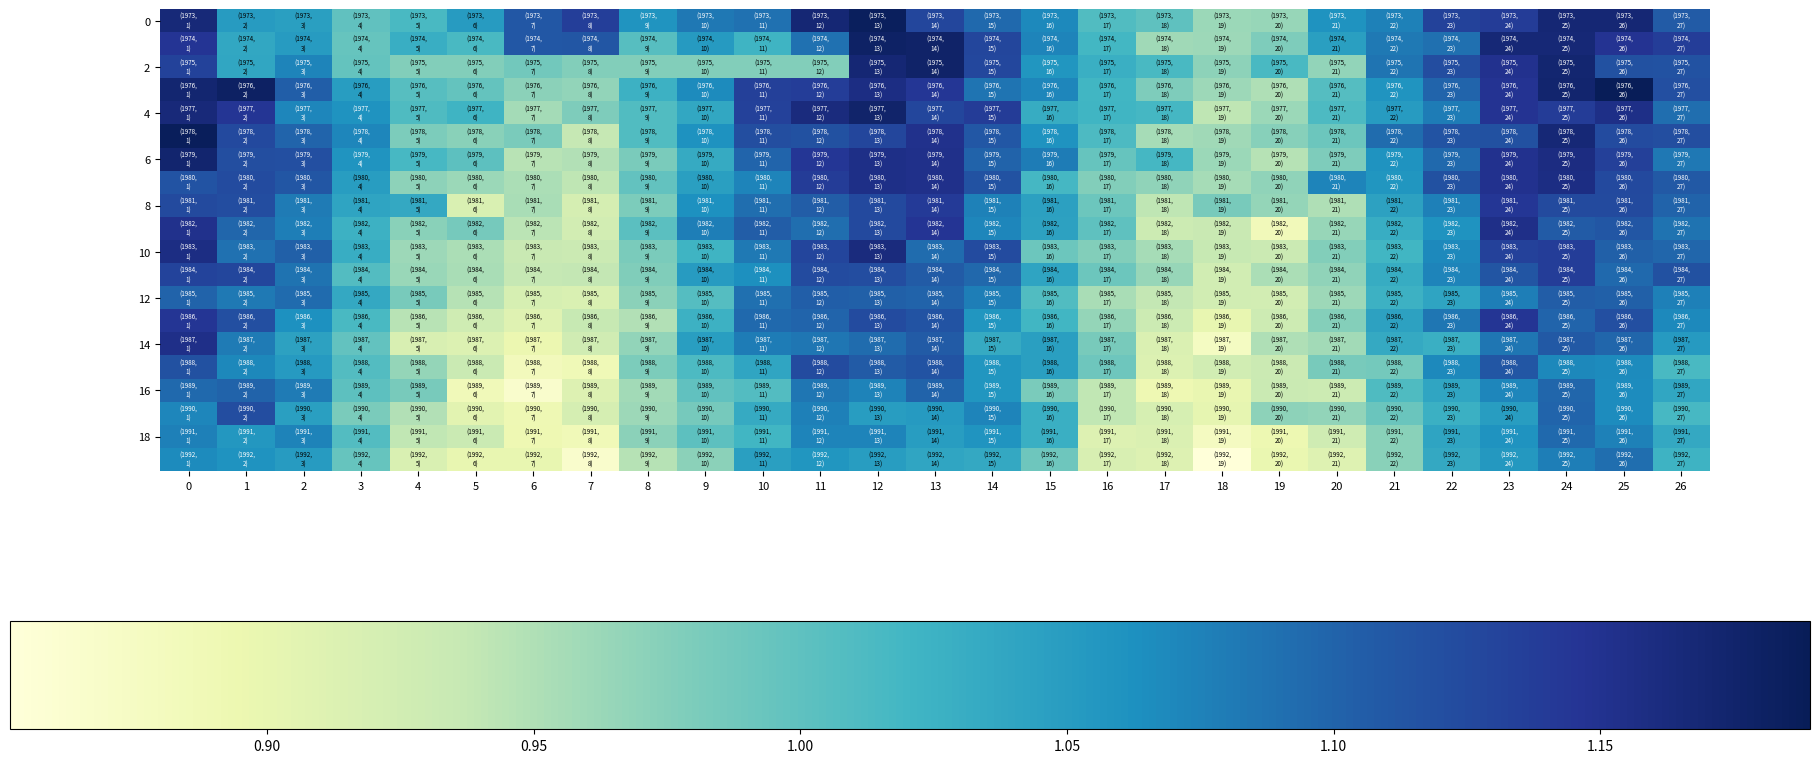

Count the number of categories in the chart.

27